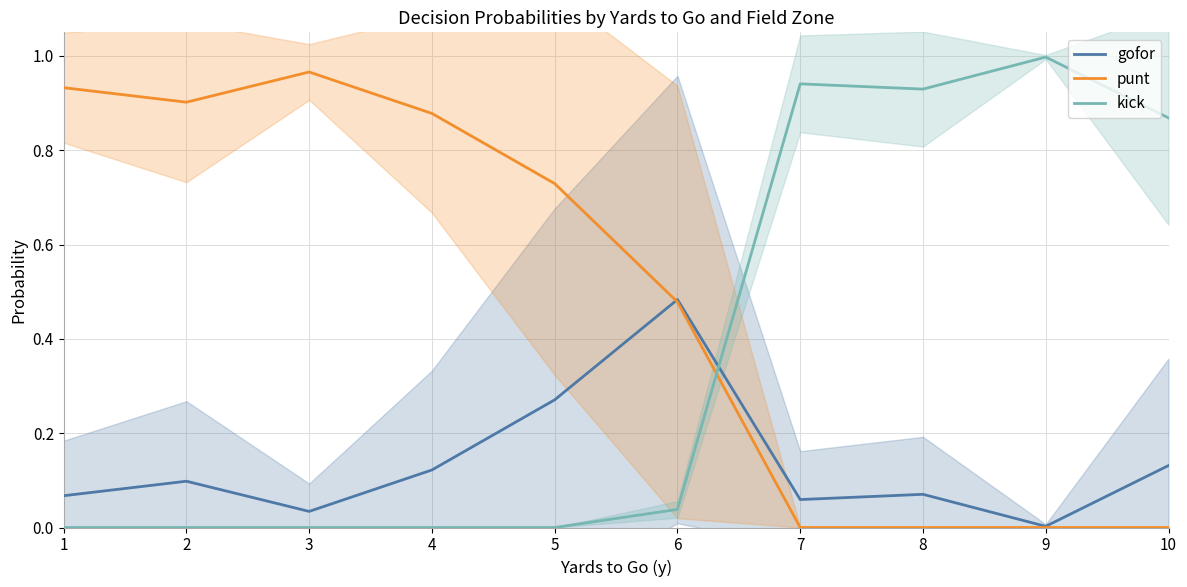

Read the gofor value at 2.

0.1